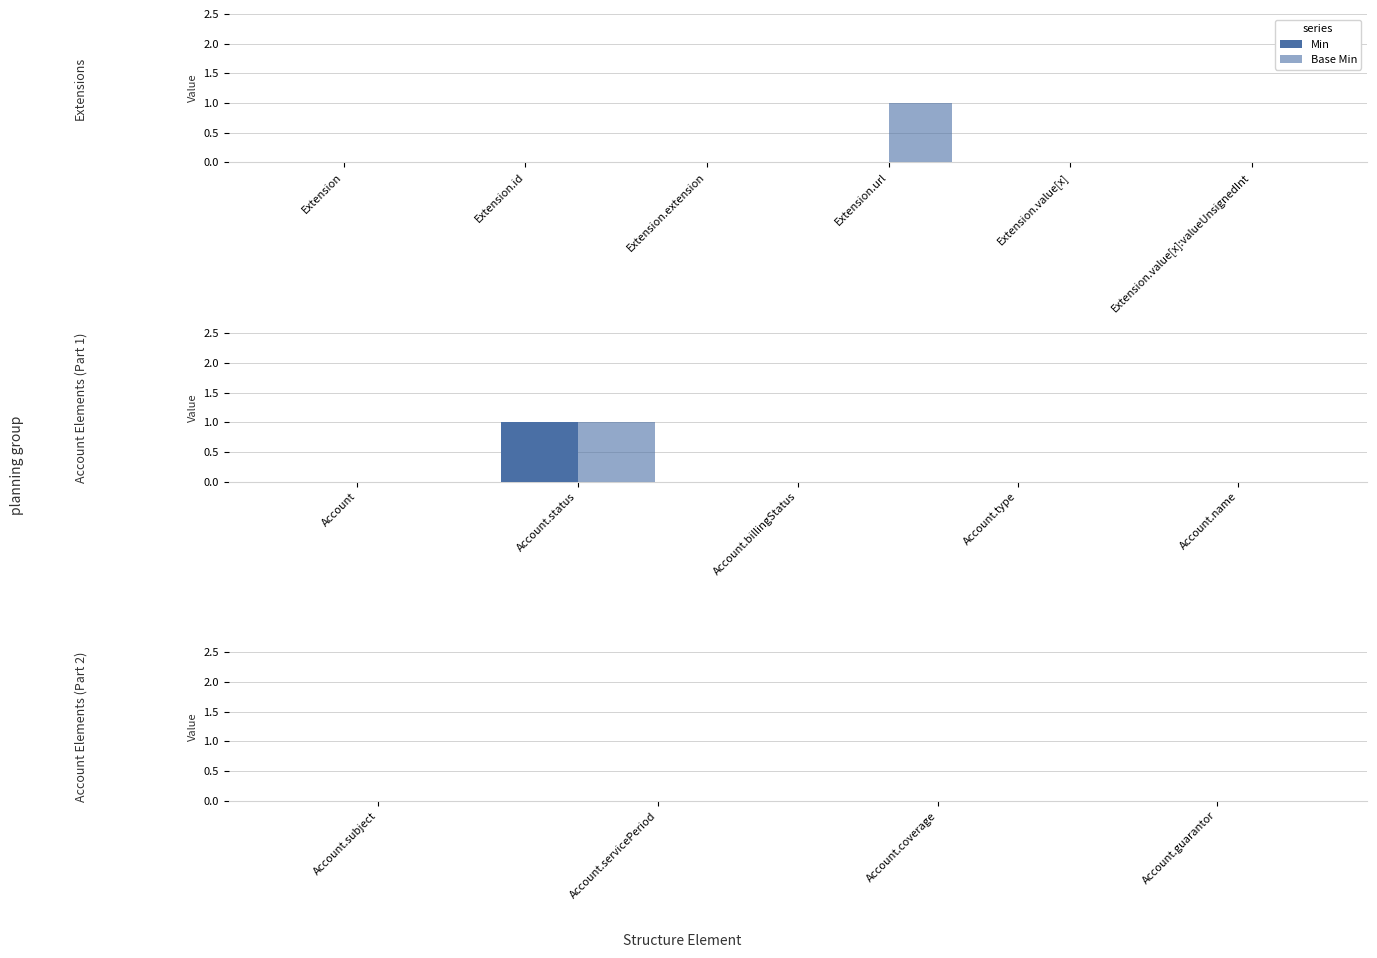

How many groups of bars are there?

15